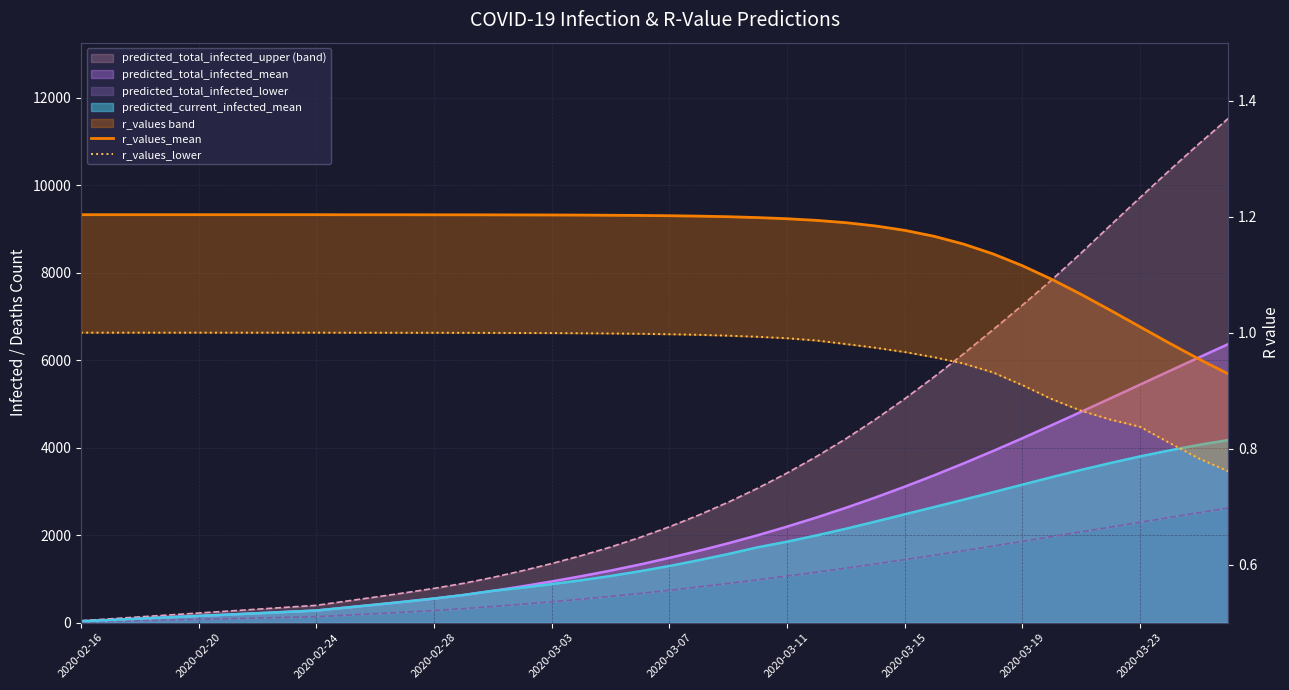

Where does the r_values_mean series first go above 1?

2020-02-16